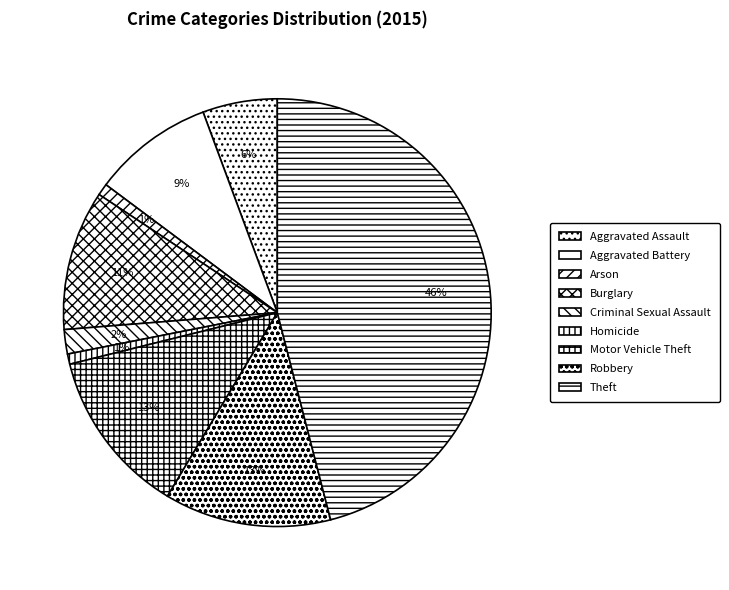

Count the number of slices in the pie.

9